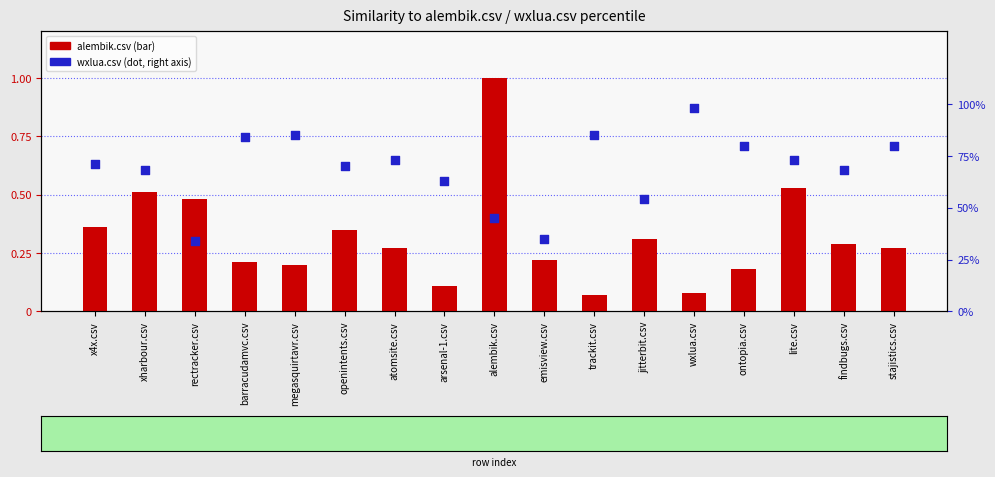

What are all the series names shown in the legend?

alembik.csv, wxlua.csv